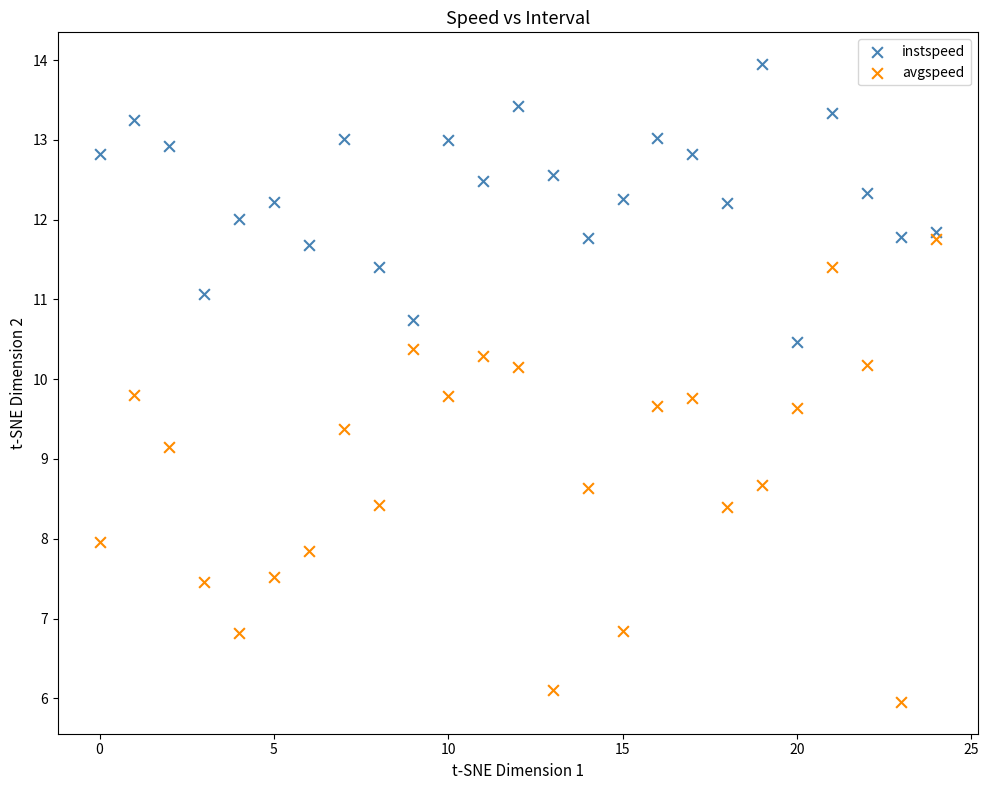

Which series contains the highest Y value?

instspeed